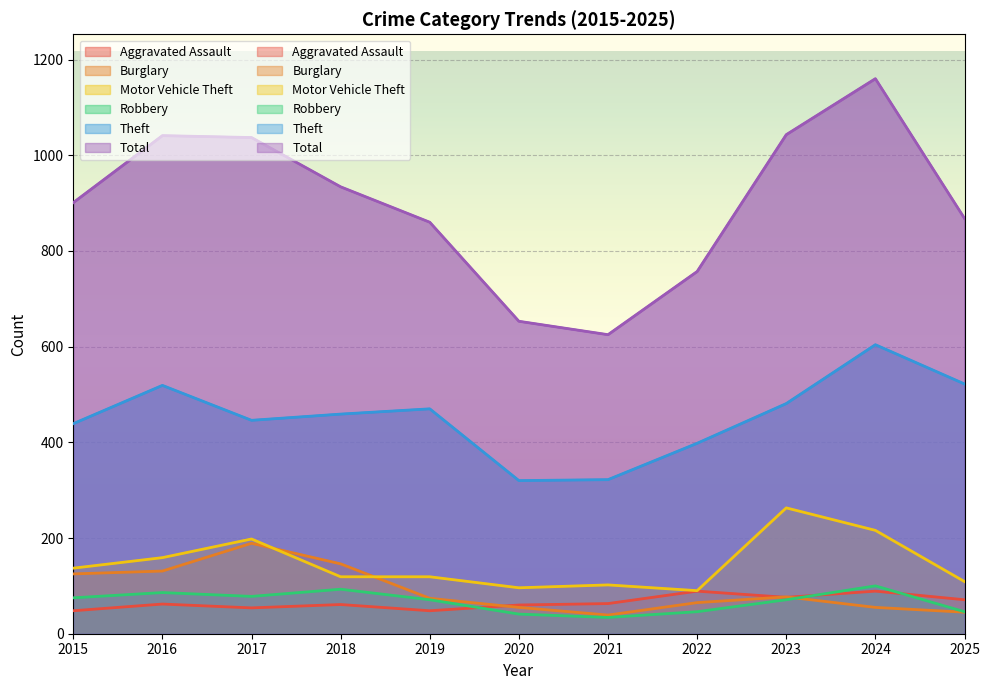

What is the value of the Theft point at the 11th from the left?

522